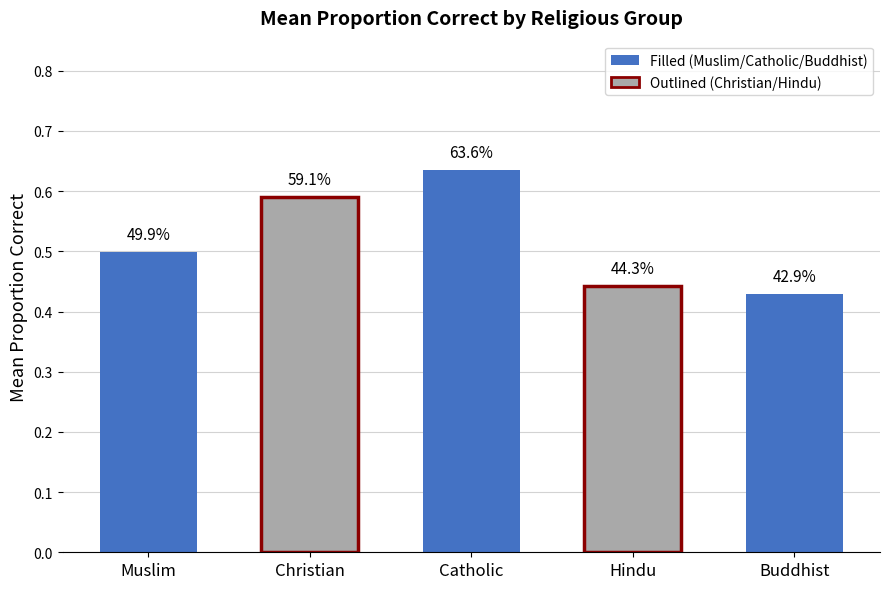

The Christian series shows 1.1 at 2. True or false?

False